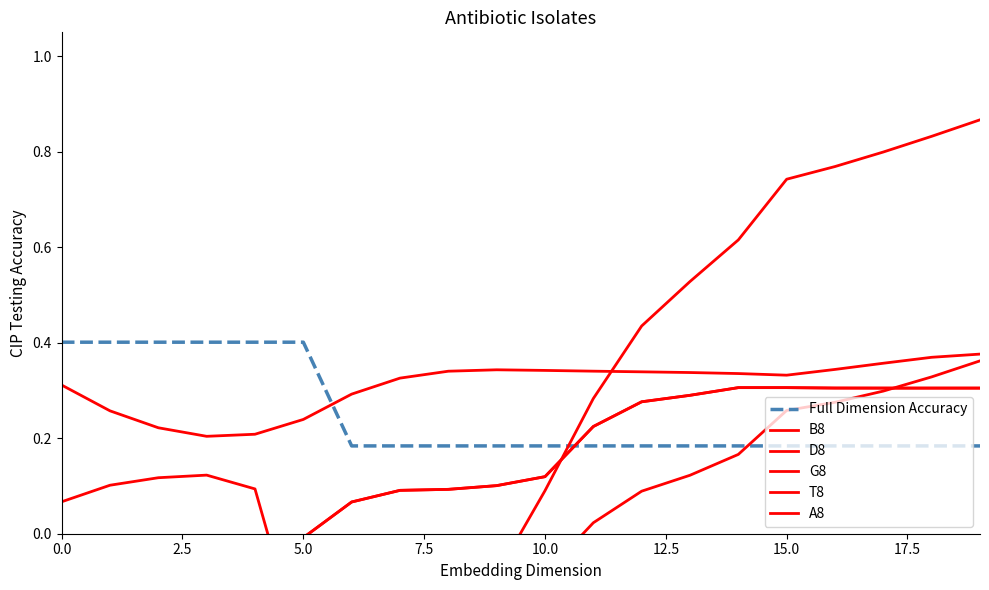

The D8 series shows -0.1 at 15.0. True or false?

False